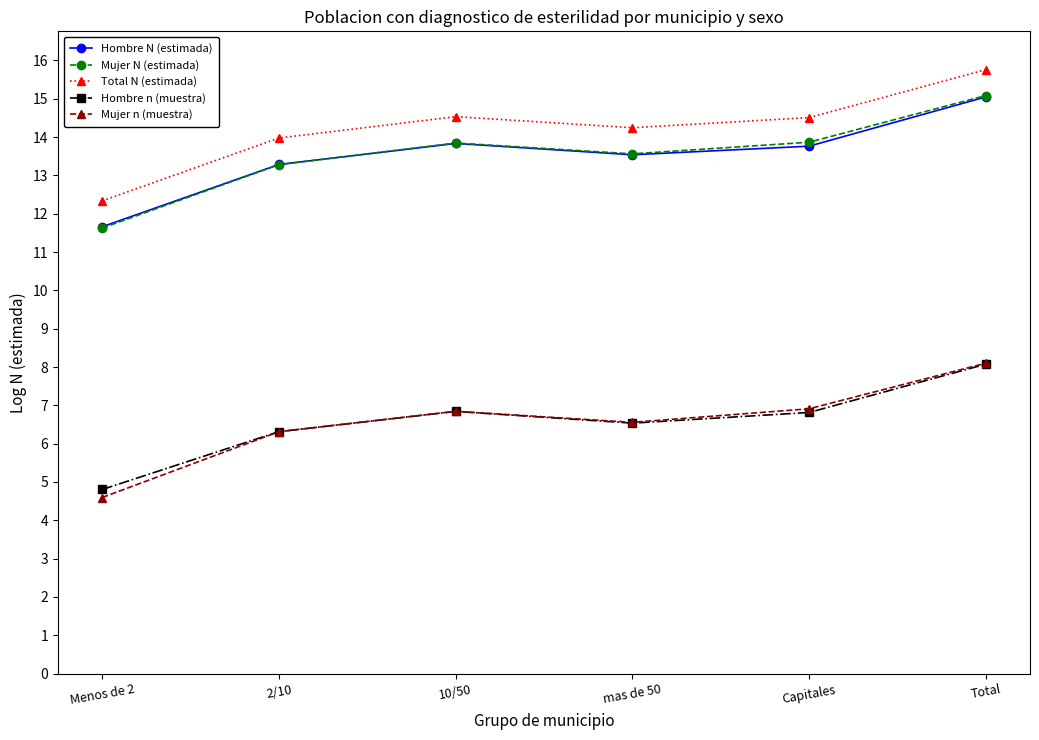

How many interior local valleys does the Total N (estimada) series have?

1